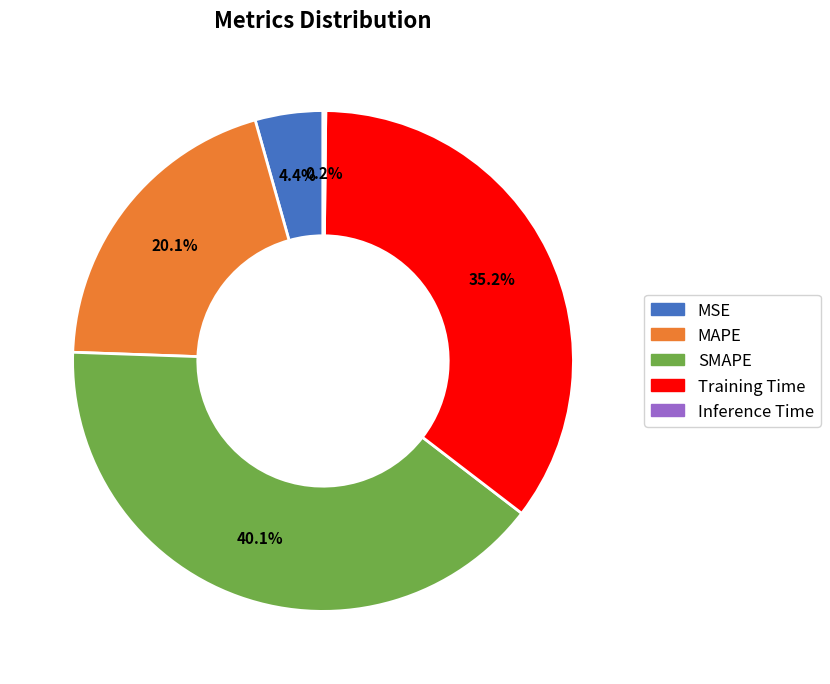

Between Training Time and MSE, which is larger?

Training Time